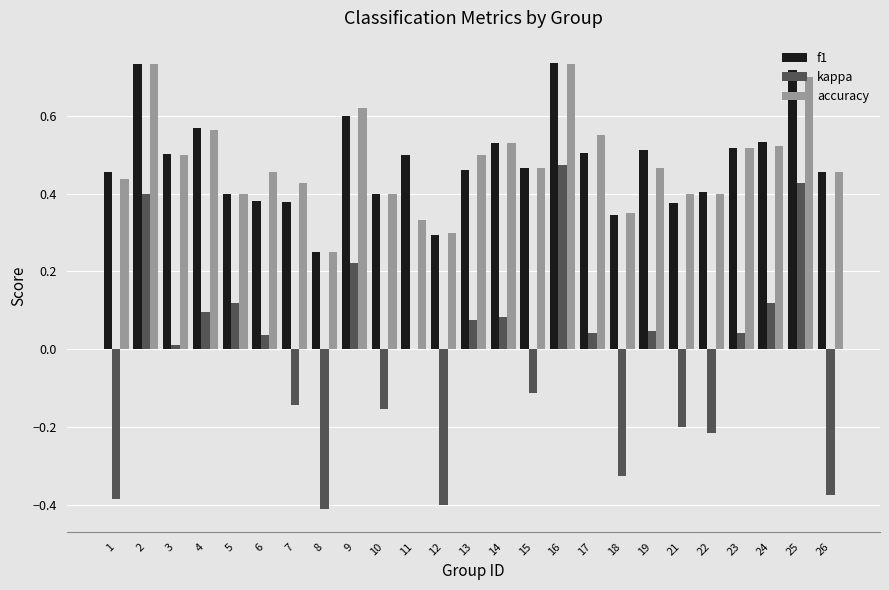

At which label is kappa closest to 0?

11